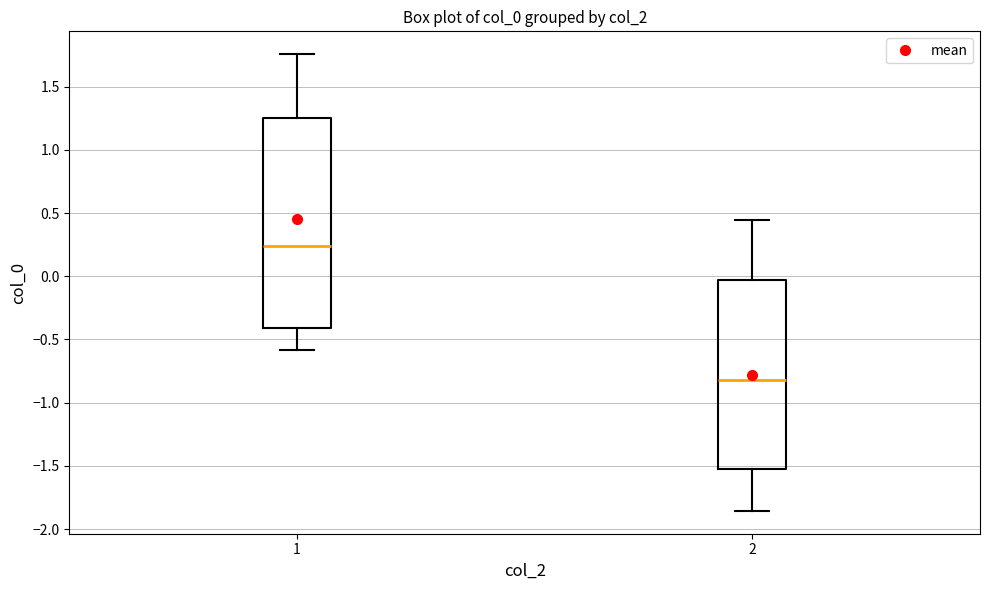

Reading left to right, transcribe this box plot: for each box, give where its median line is, the range the box spans, and where its two whiskers end, as read against the y-axis. The values are not printed on the chart, so give them approximately, as read against the axis.

1: median 0.25, box -0.40 to 1.25, whiskers -0.60 to 1.75
2: median -0.80, box -1.55 to -0.05, whiskers -1.85 to 0.45